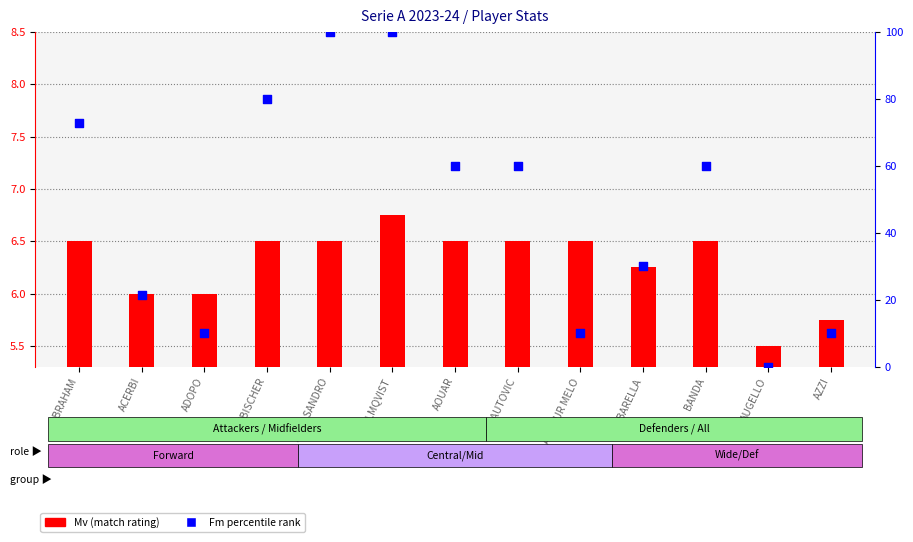

At how many categories does at least one series exceed 49?

7